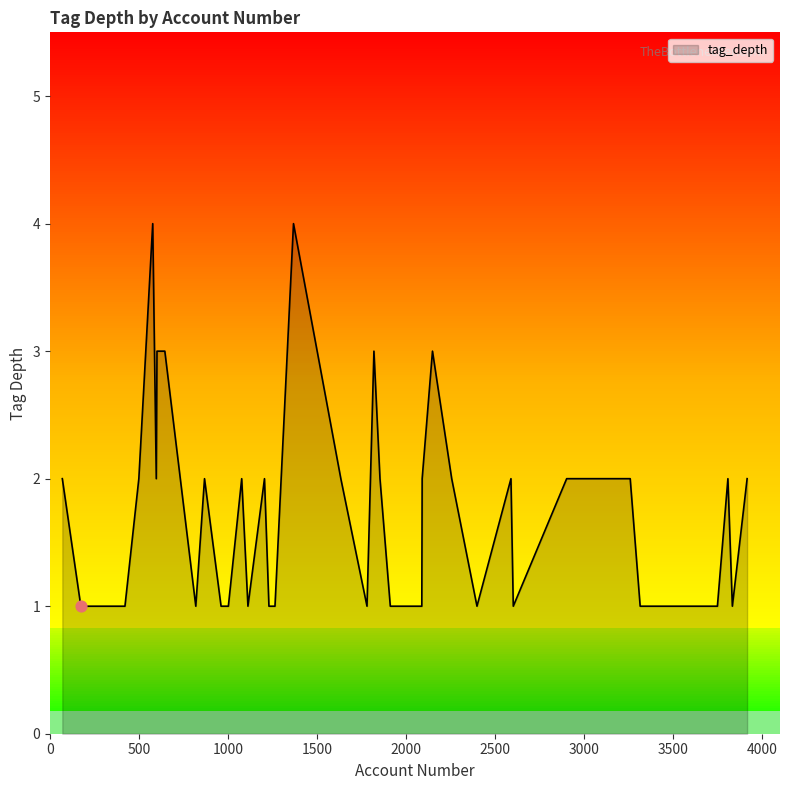

What is the ratio of the value at 1912 to the value at 601?

0.3